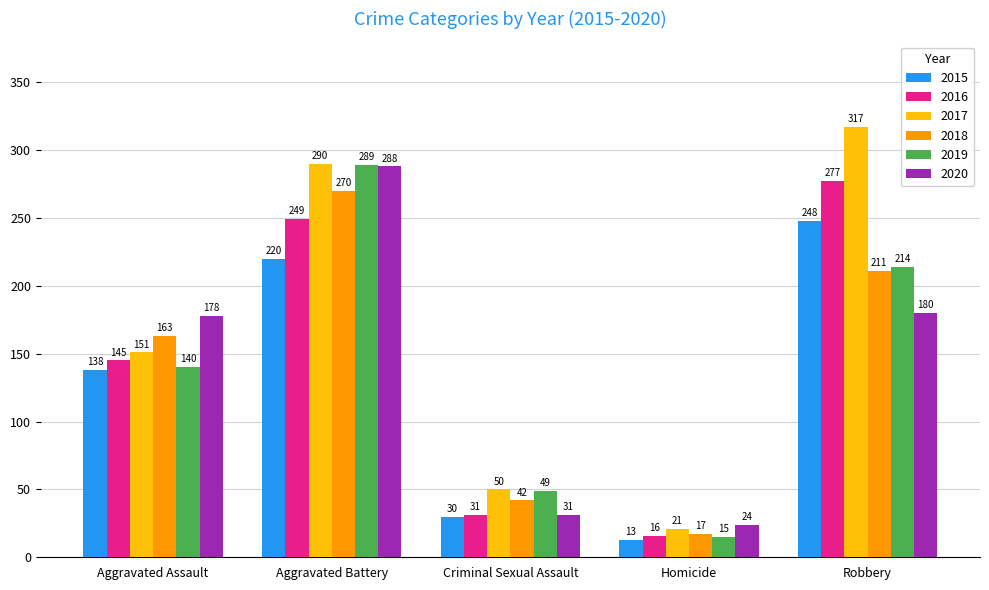

At how many categories does at least one series exceed 106?

3